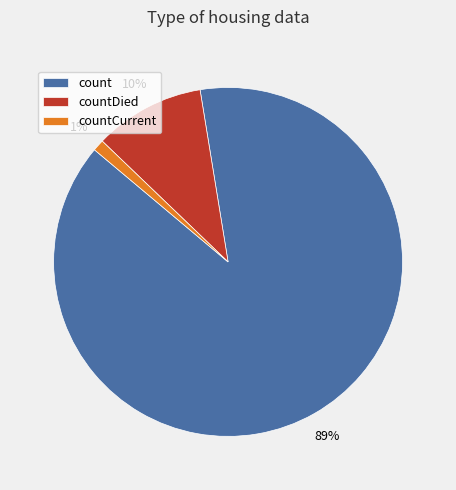

Rank the categories by value from highest to lowest.

count, countDied, countCurrent